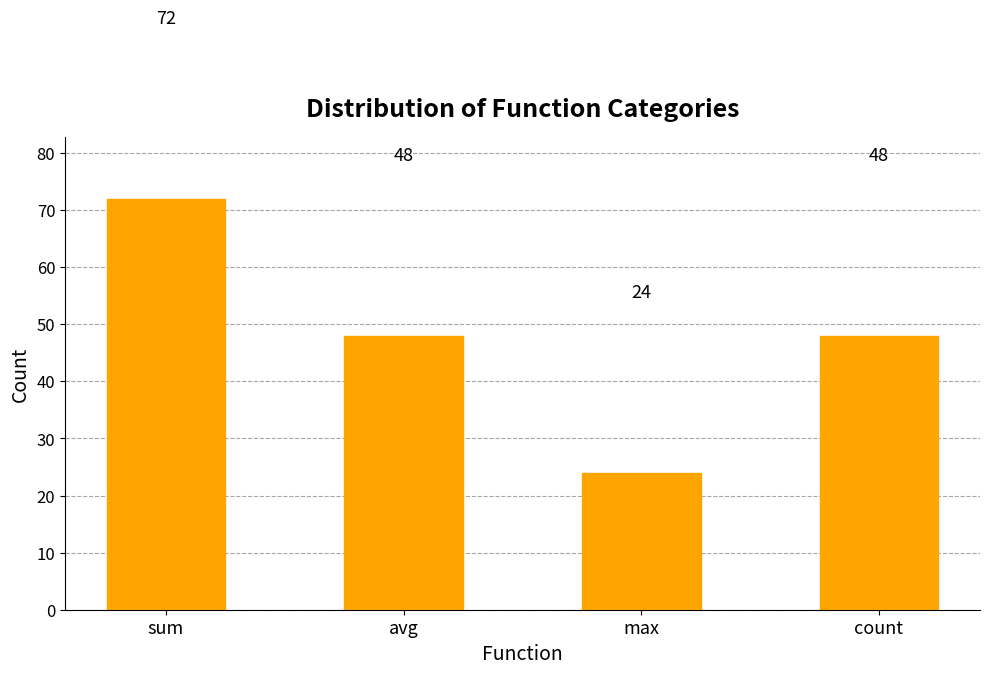

What is the difference between the values at sum and max?

48